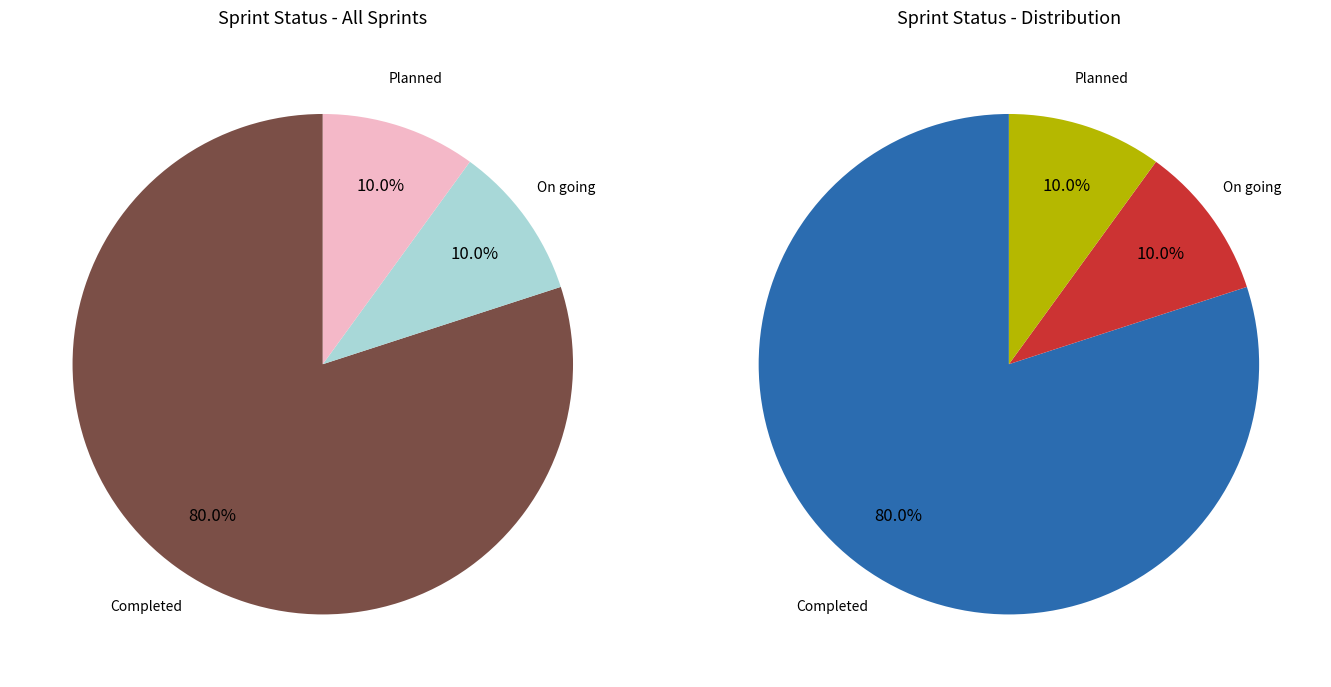

What is the total percentage of Completed and Planned?

90.0%